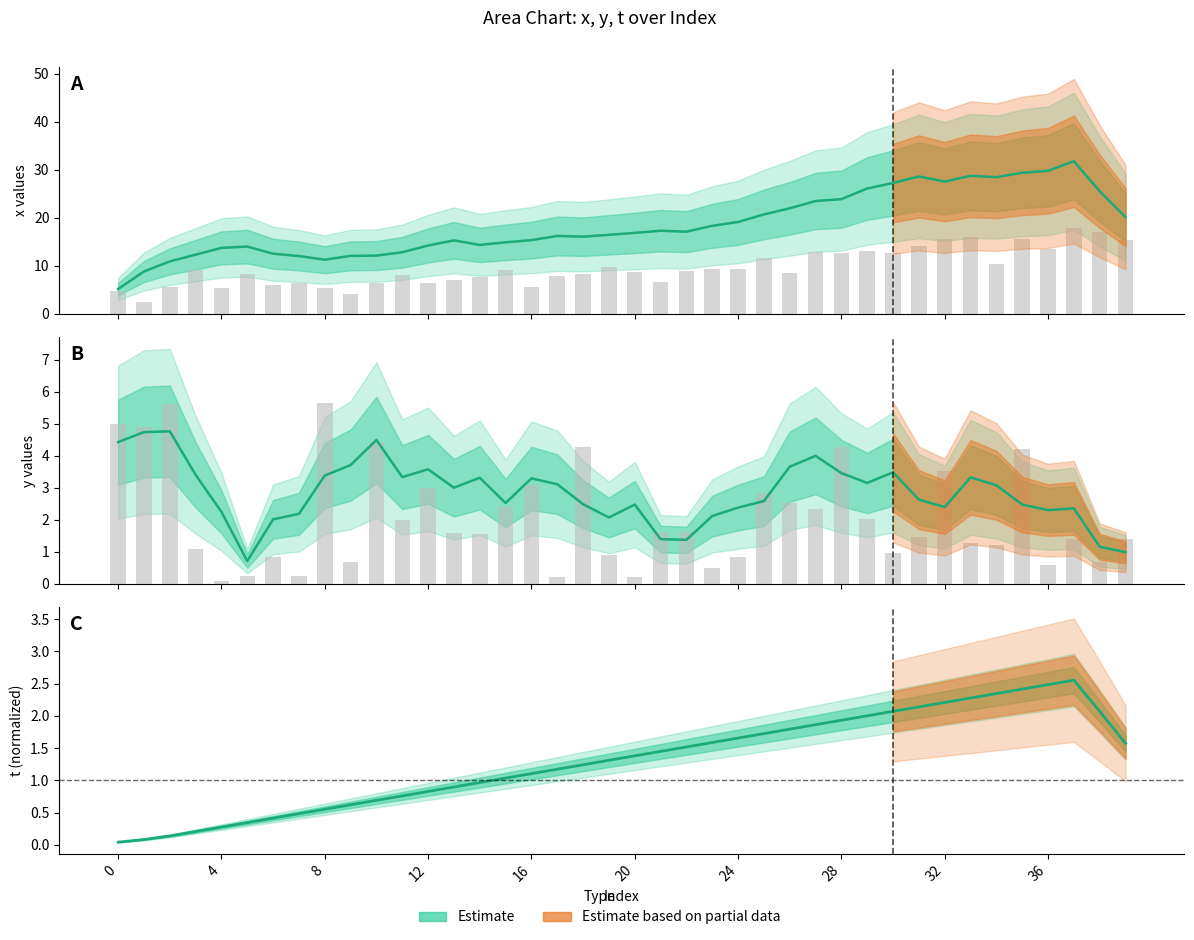

Count the number of data series in this chart.

2